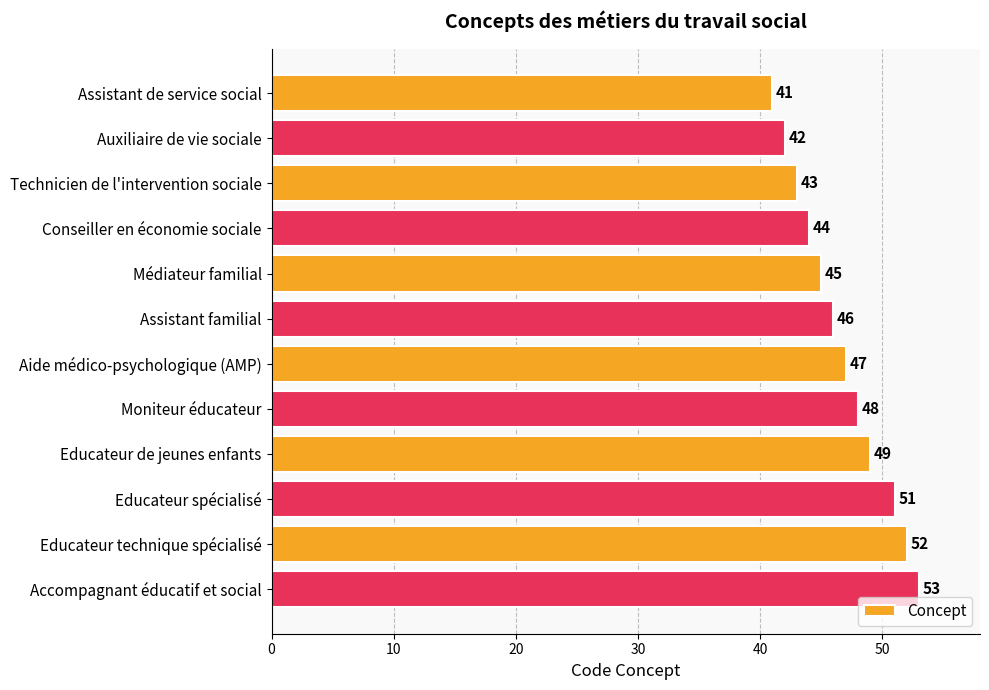

Which label corresponds to the largest value in the chart?

Accompagnant éducatif et social